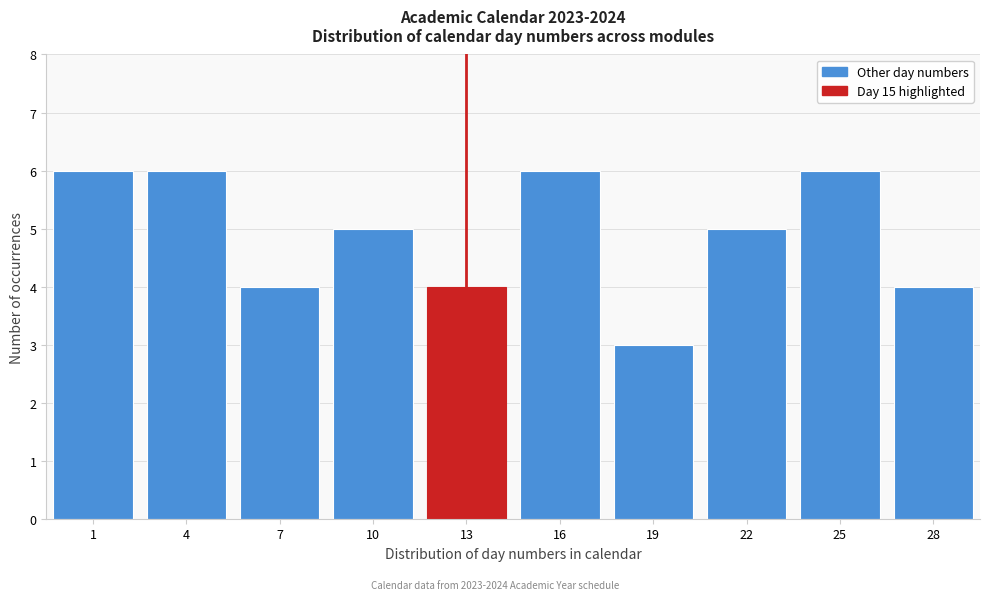

Reading left to right, transcribe all the data shown in this chart.

1=6	4=6	7=4	10=5	13=4	16=6	19=3	22=5	25=6	28=4